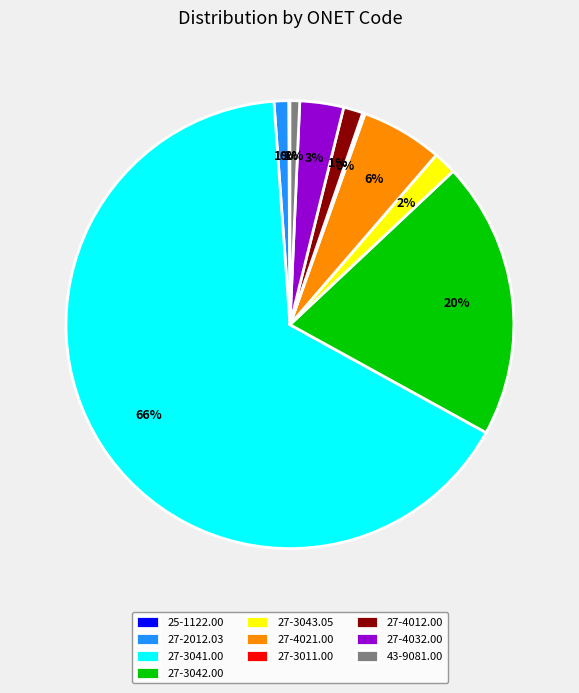

Is it true that 27-3043.05 is 2% of the pie?

True